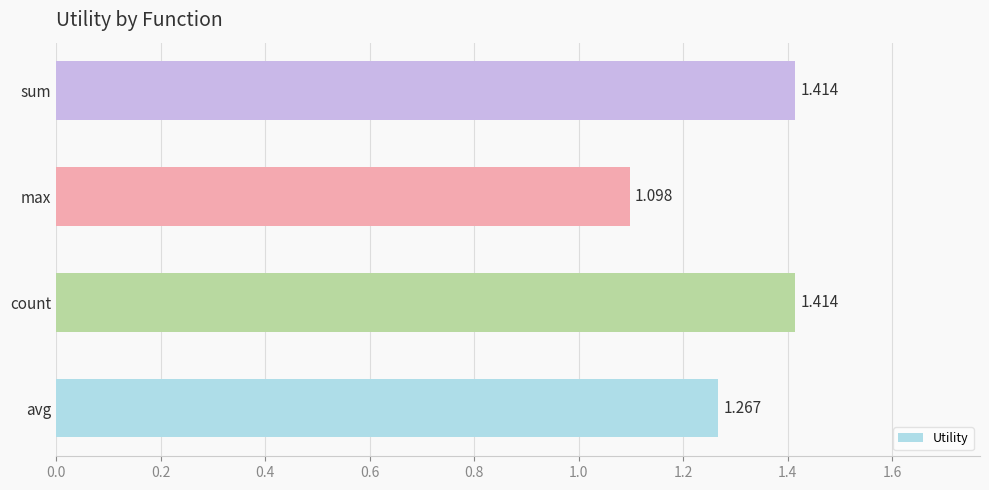

At which category does the chart reach its minimum across all series?

max